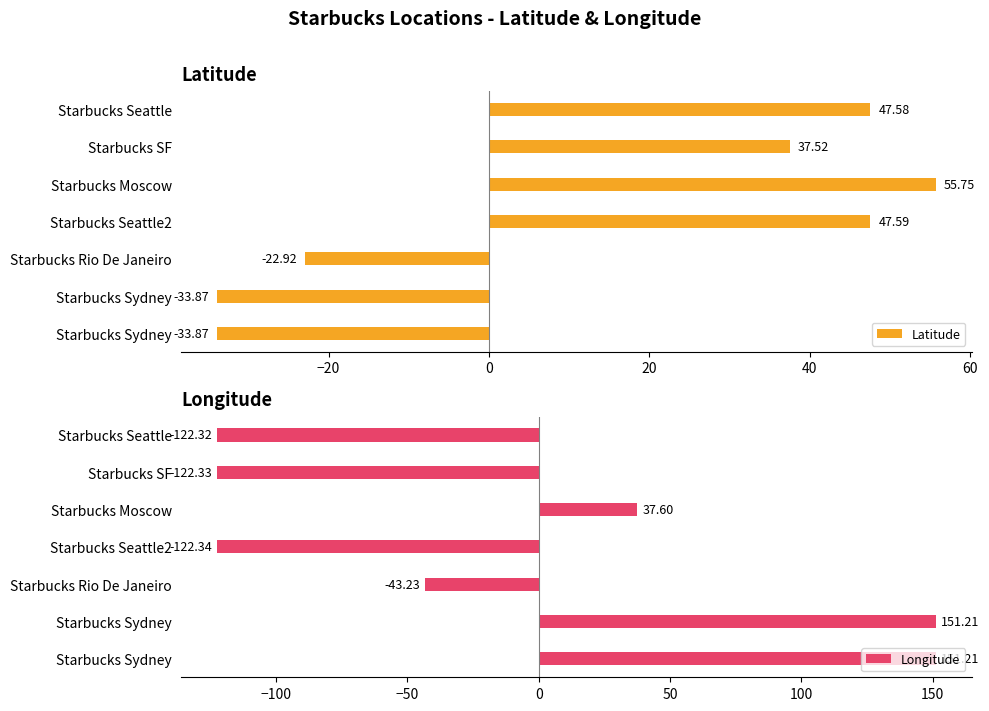

Count the number of categories in the chart.

7